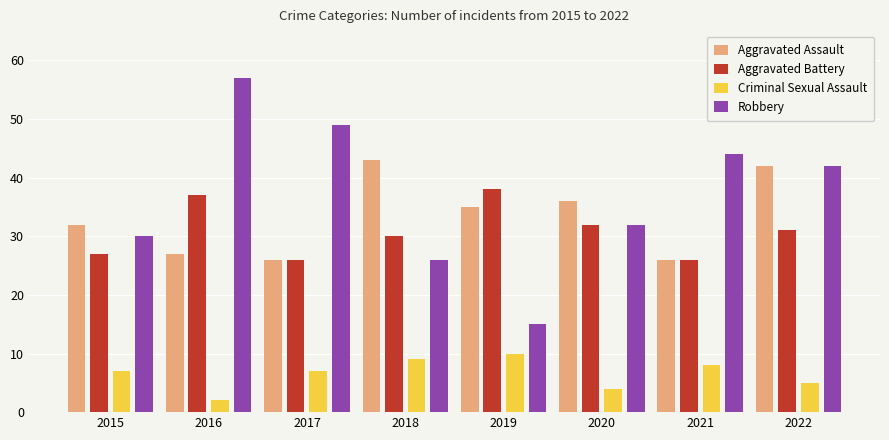

The Aggravated Assault series shows 36 at 2020. True or false?

True